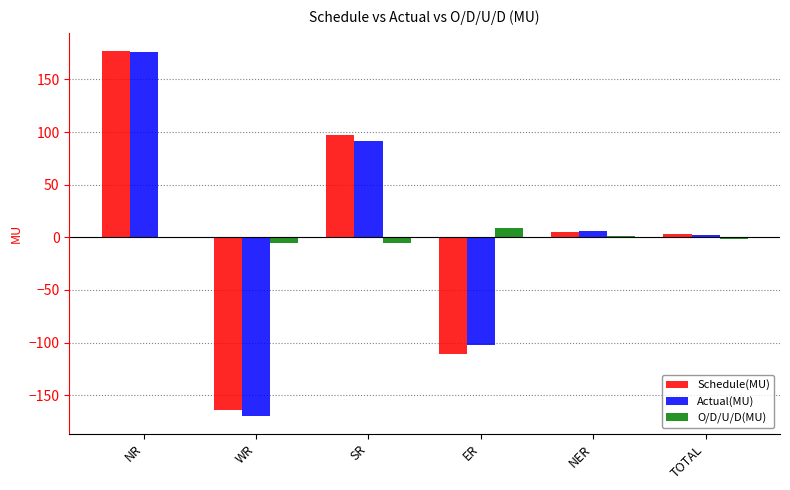

How many data points in Schedule(MU) are above 4?

3